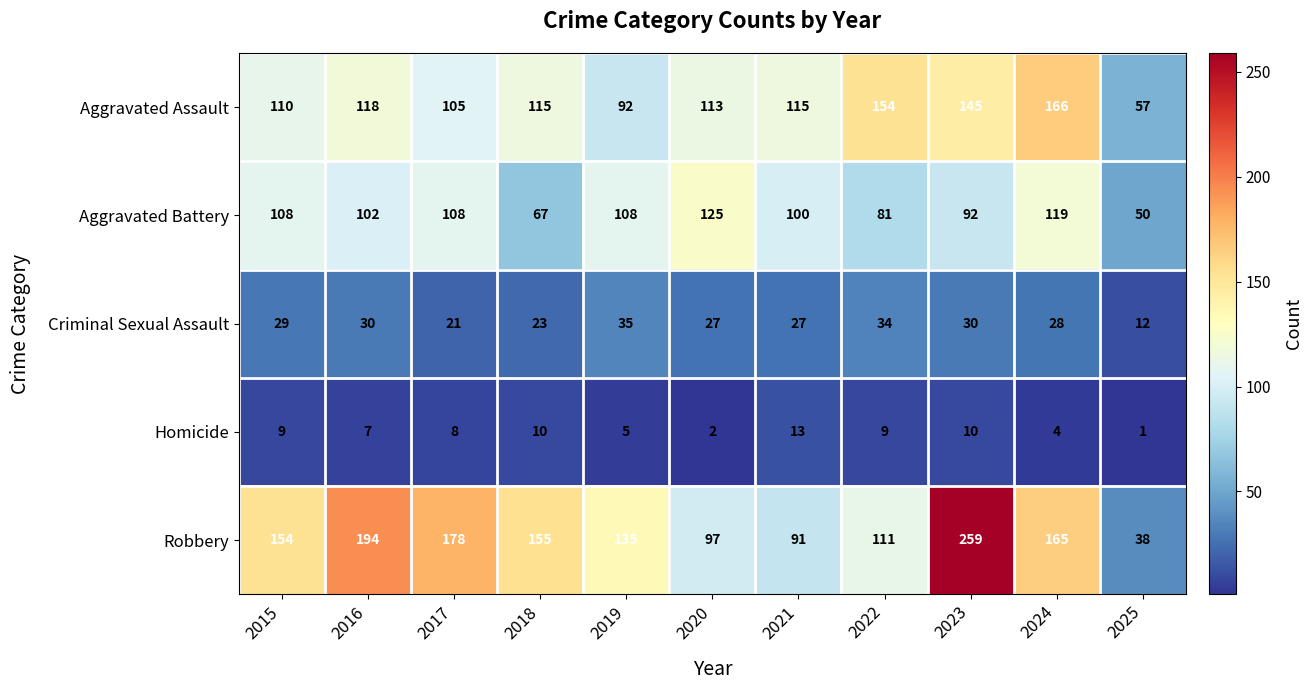

Which series has the widest spread of values?

Robbery